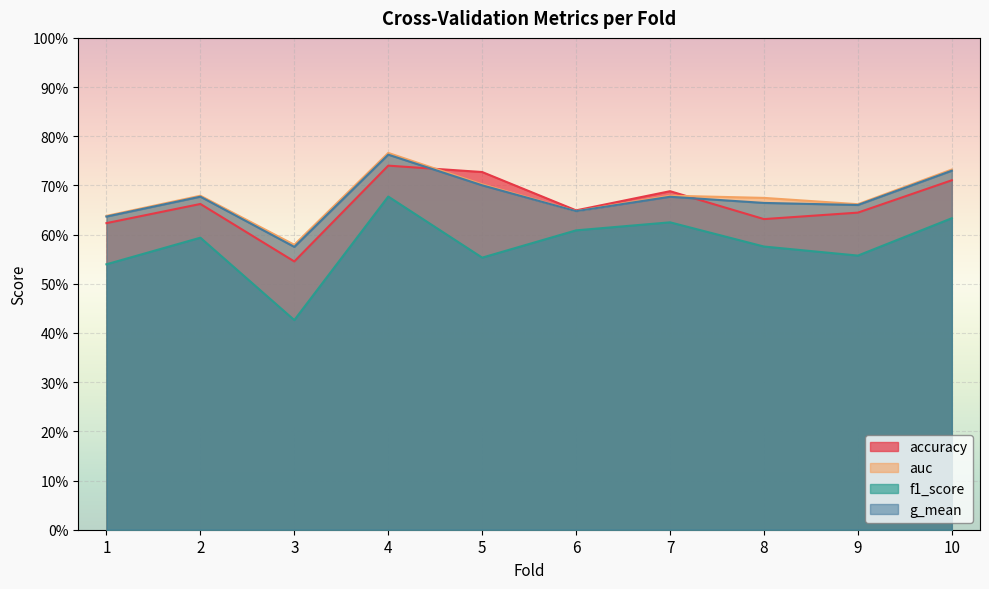

Between which two adjacent categories do accuracy and g_mean first intersect?

4 and 5